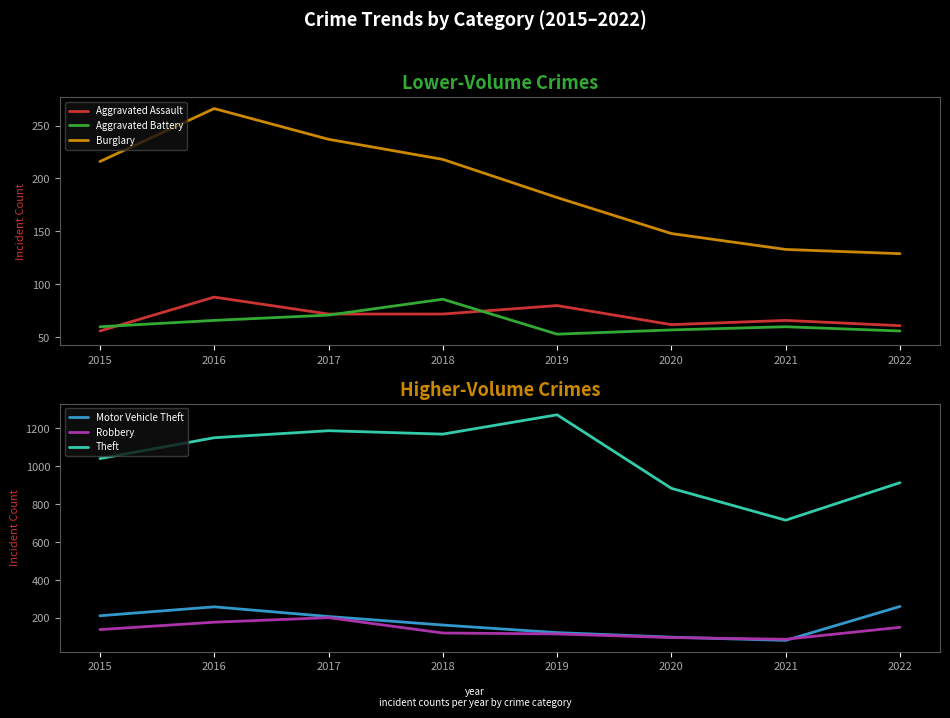

What is the sum of all Burglary values?

1529